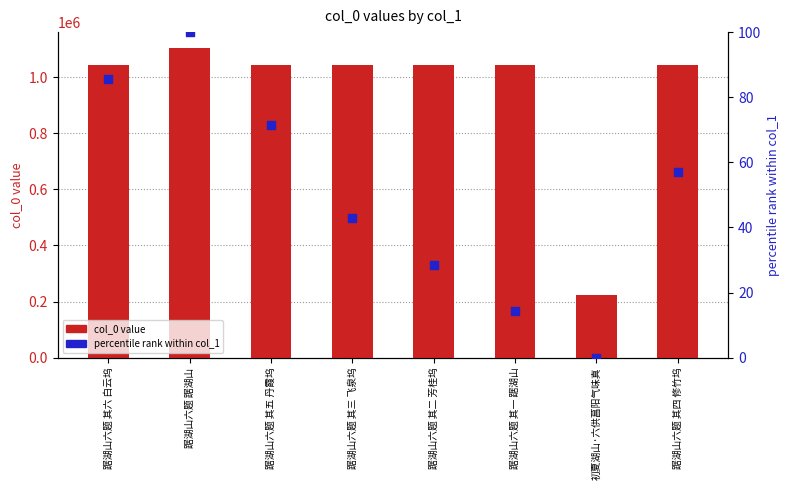

Which series reaches the minimum Y coordinate?

percentile rank